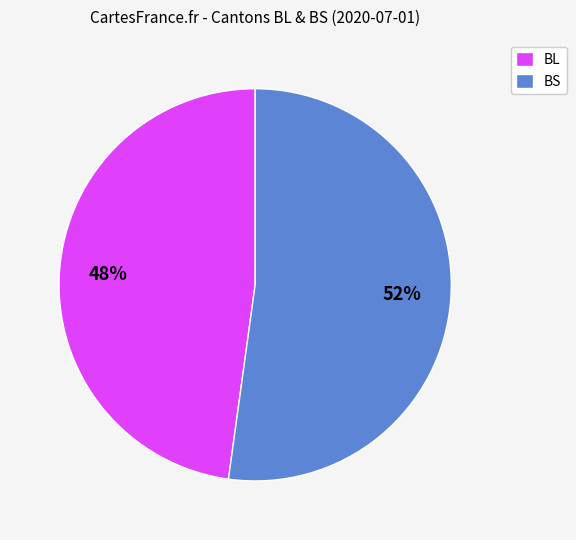

To the nearest percent, what percentage of the pie is BL?

48%